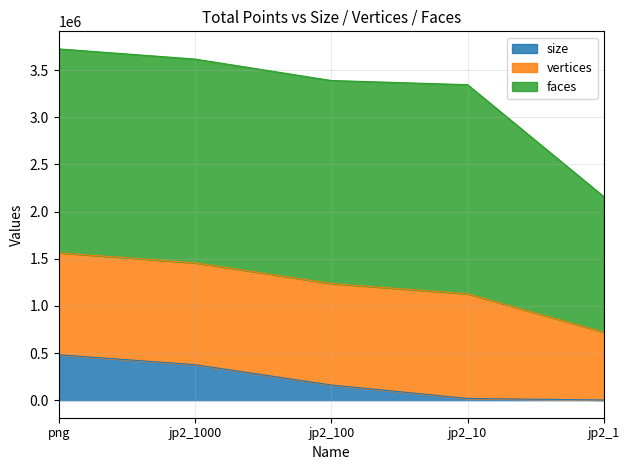

How many interior local peaks does the faces series have?

1